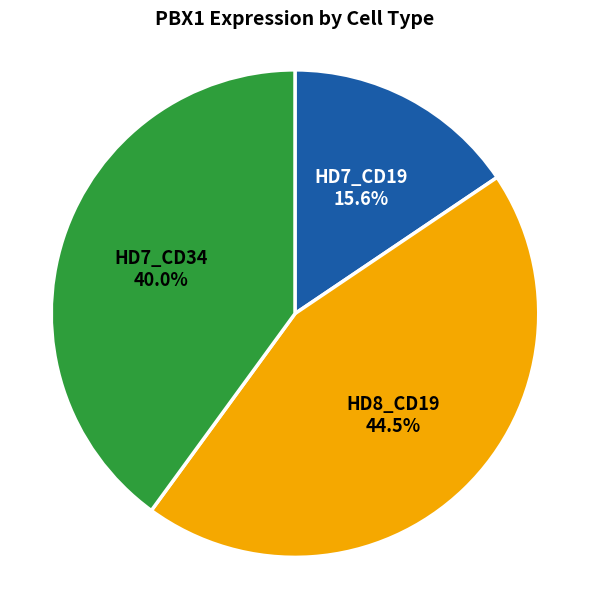

Does any single category account for the majority?

No